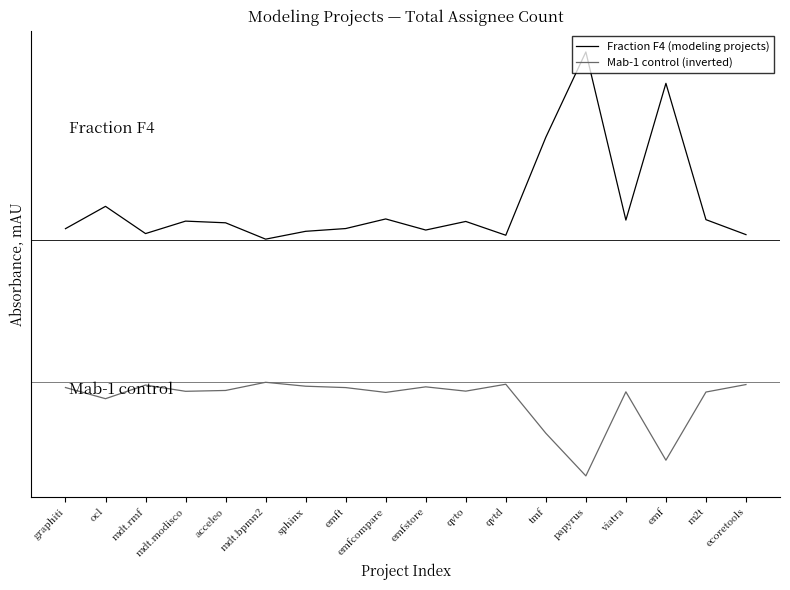

At which label does Mab-1 control (inverted) first exceed -6372?

graphiti